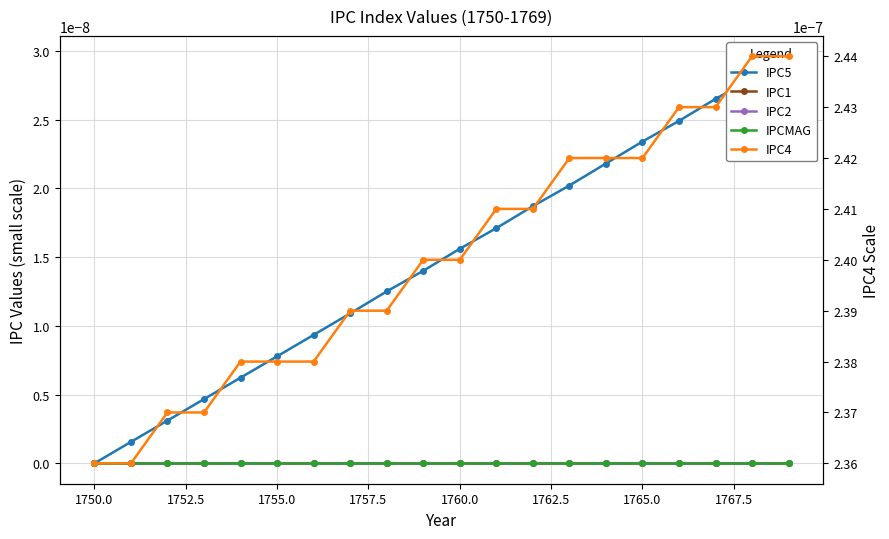

Which series has the largest total across all categories?

IPC4